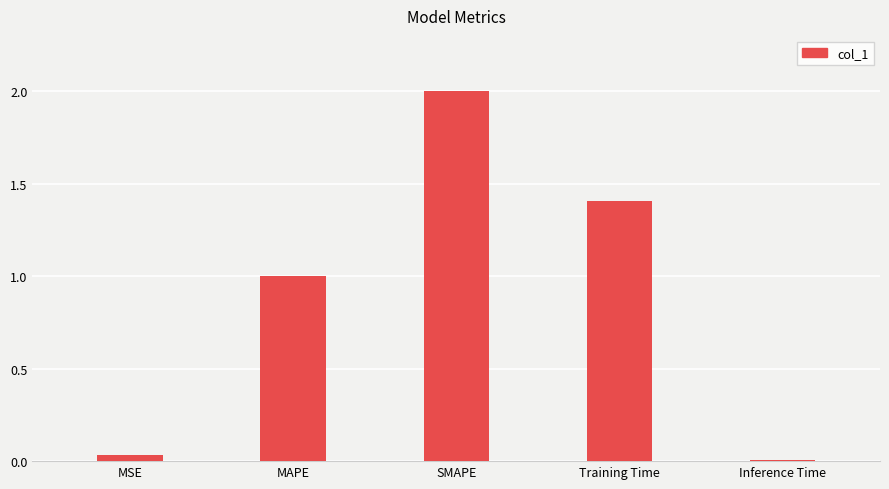

Approximately how many times larger is the value at Training Time compared to MAPE?

1.4